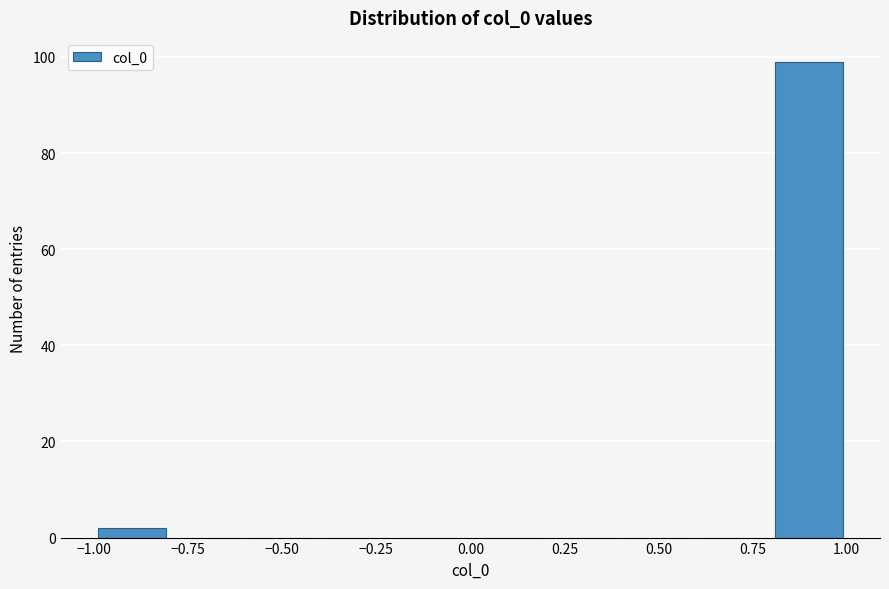

What is the height of the bar covering 0.8 to 1.0 on the x-axis? The values are not printed on the chart, so give them approximately, as read against the axis.

100